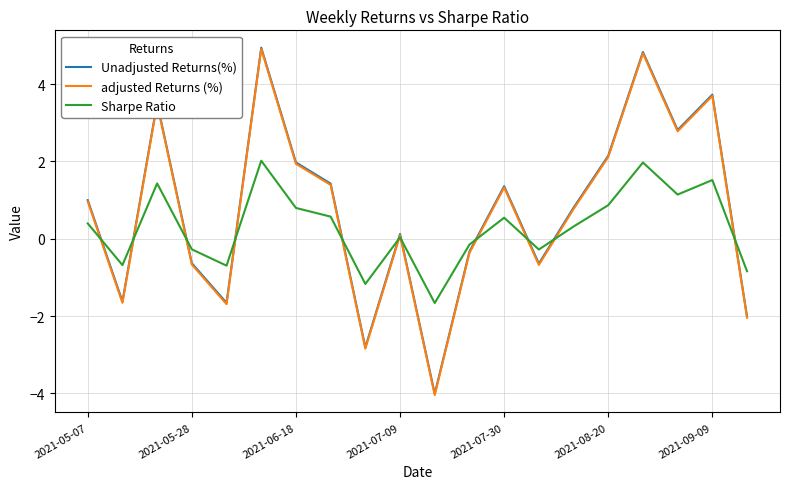

What is the minimum value for adjusted Returns (%)?

-4.0